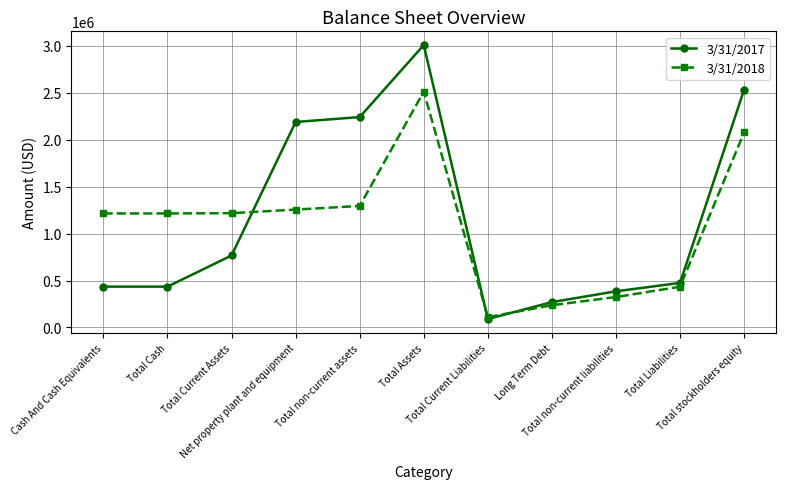

List the series in order of their peak value, lowest first.

3/31/2018, 3/31/2017